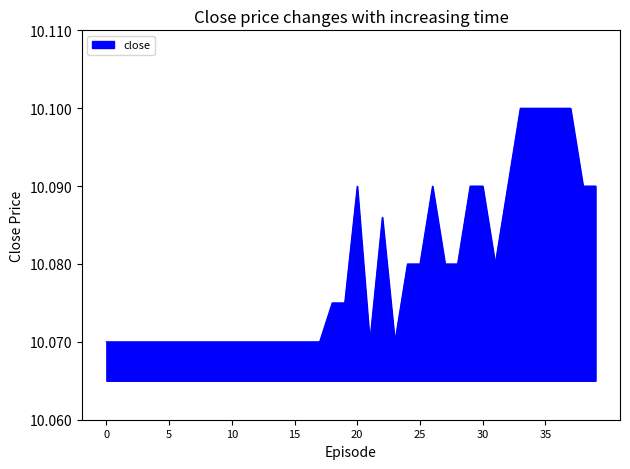

How many lines are shown in the chart?

1